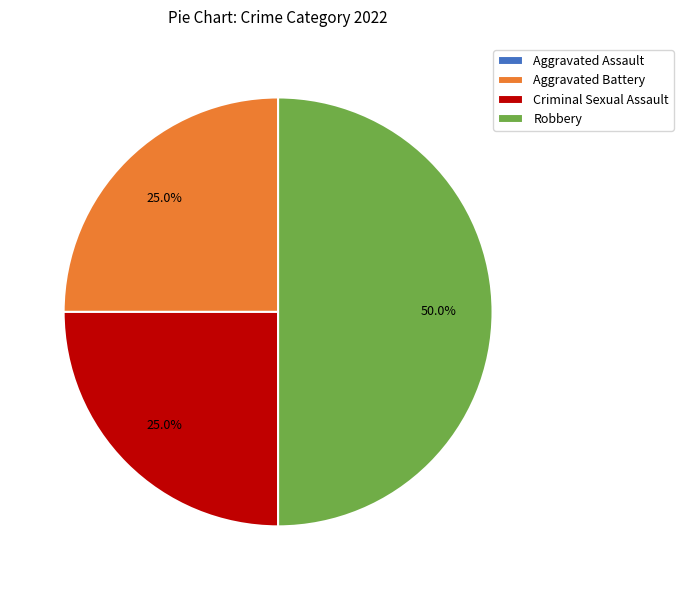

What is the largest slice in the pie chart?

Robbery